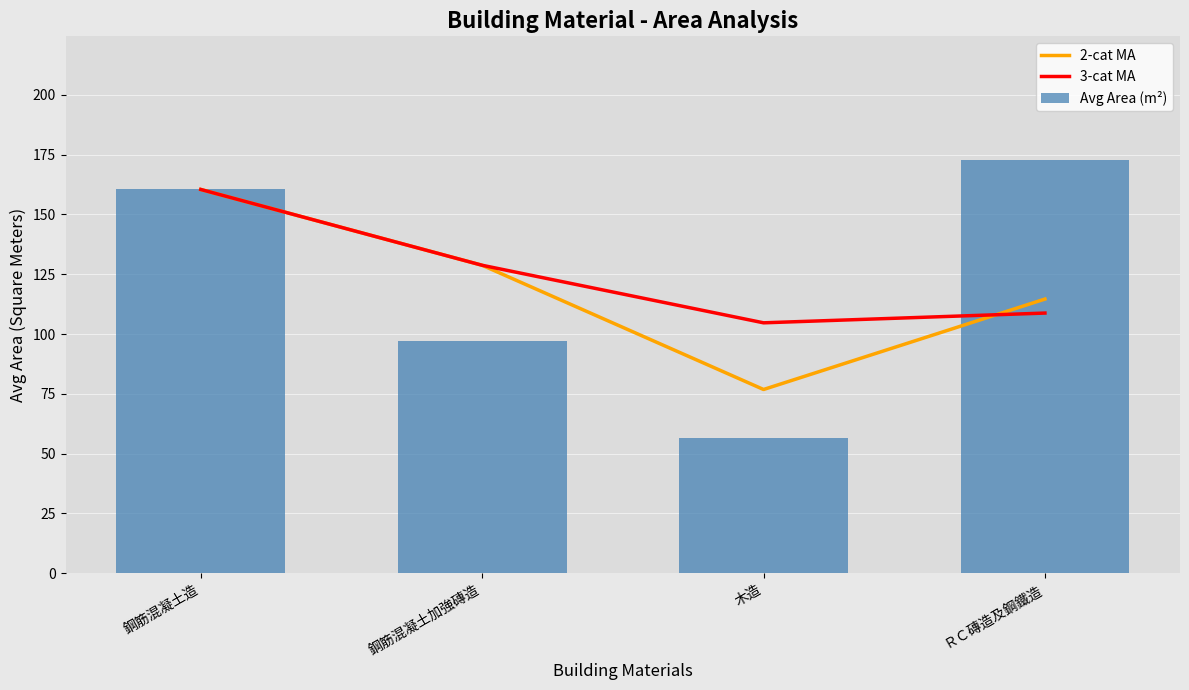

At how many categories does at least one series exceed 108?

3